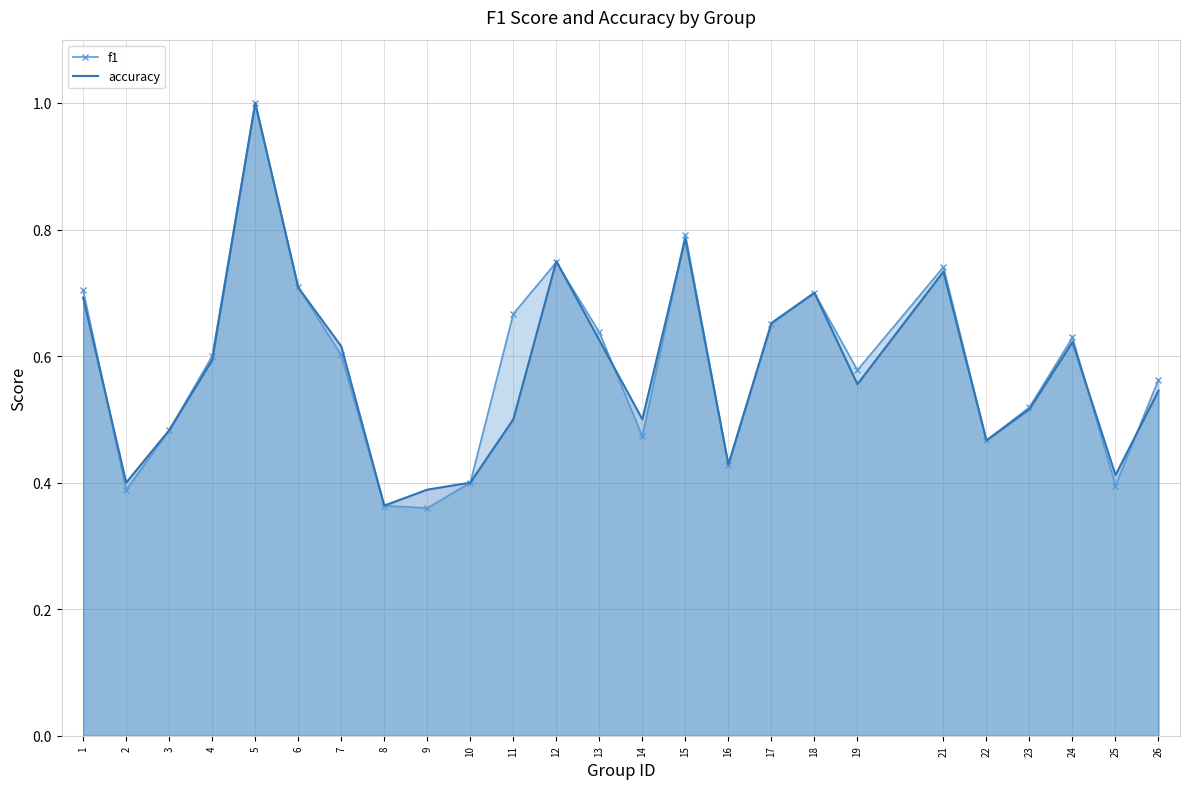

At which category is the sum across all series the highest?

5